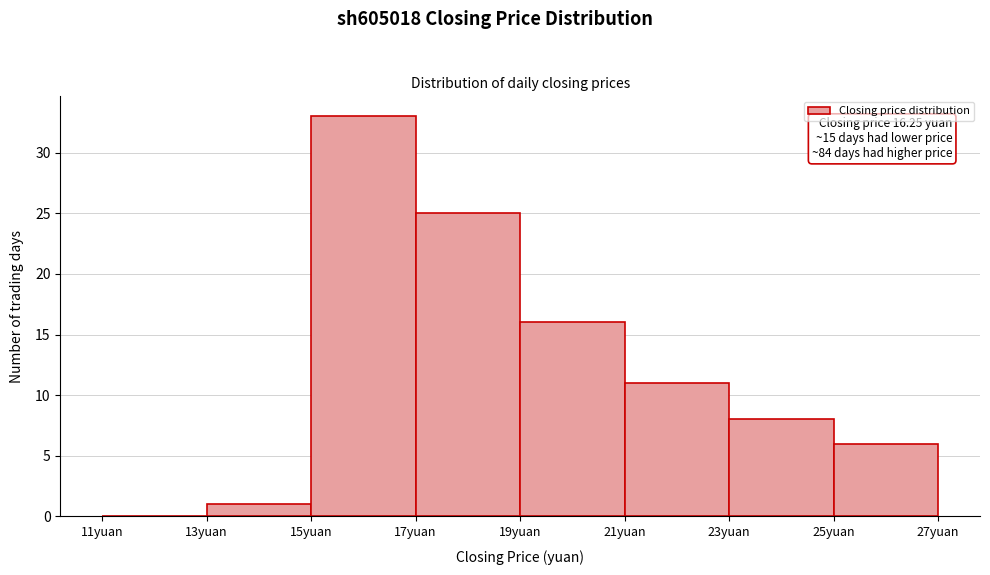

Over which range of the x-axis is the bar tallest?

15 to 17